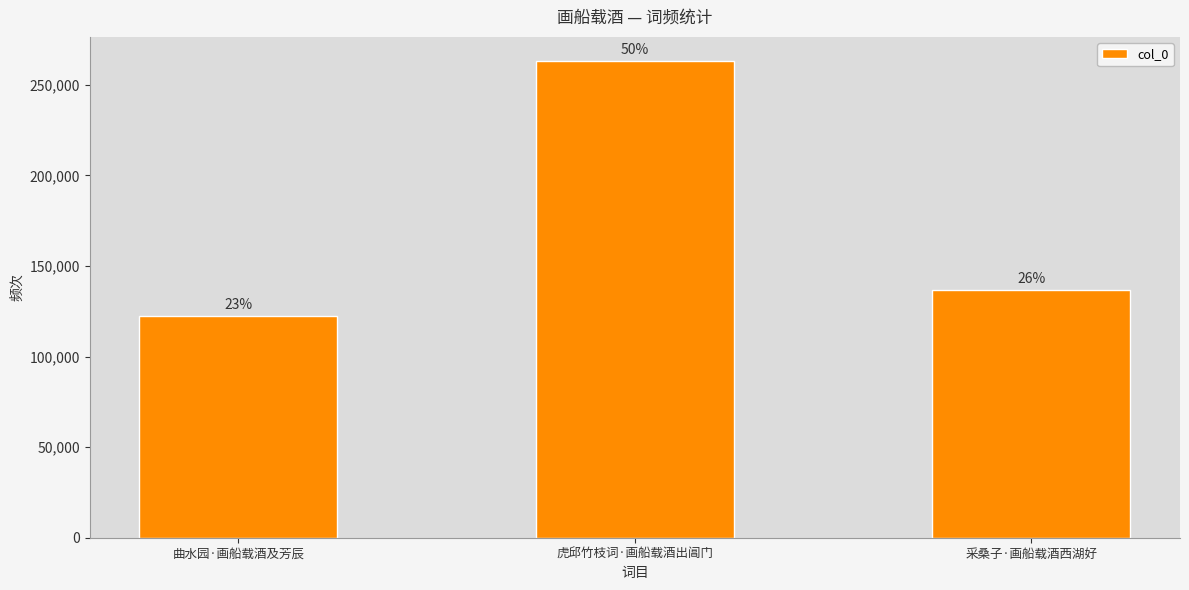

List the labels in order of value, largest first.

虎邱竹枝词·画船载酒出阊门, 采桑子·画船载酒西湖好, 曲水园·画船载酒及芳辰